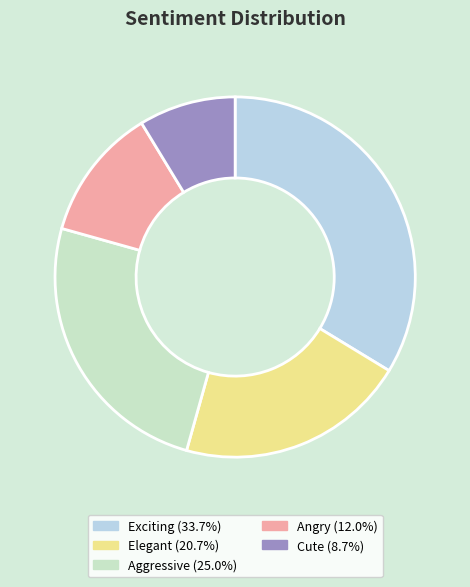

Is there a majority slice in this chart?

No